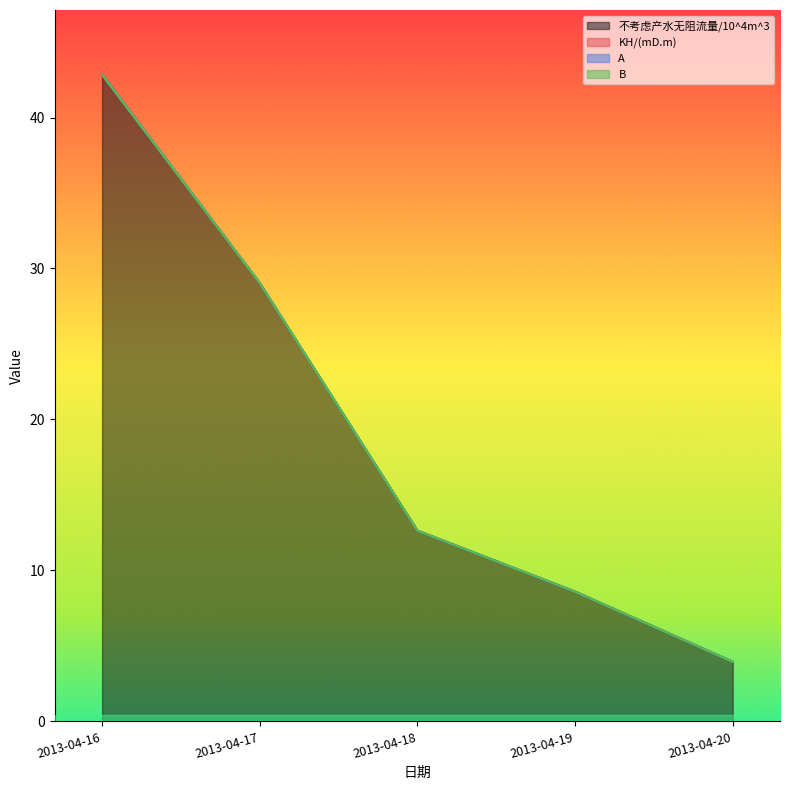

What is the approximate value of 不考虑产水无阻流量/10^4m^3 at 2013-04-17?

29.0